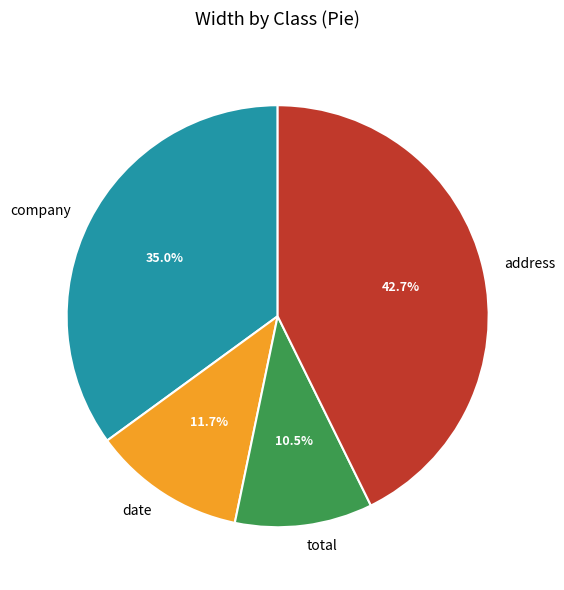

How much of the chart is everything except total?

89.5%